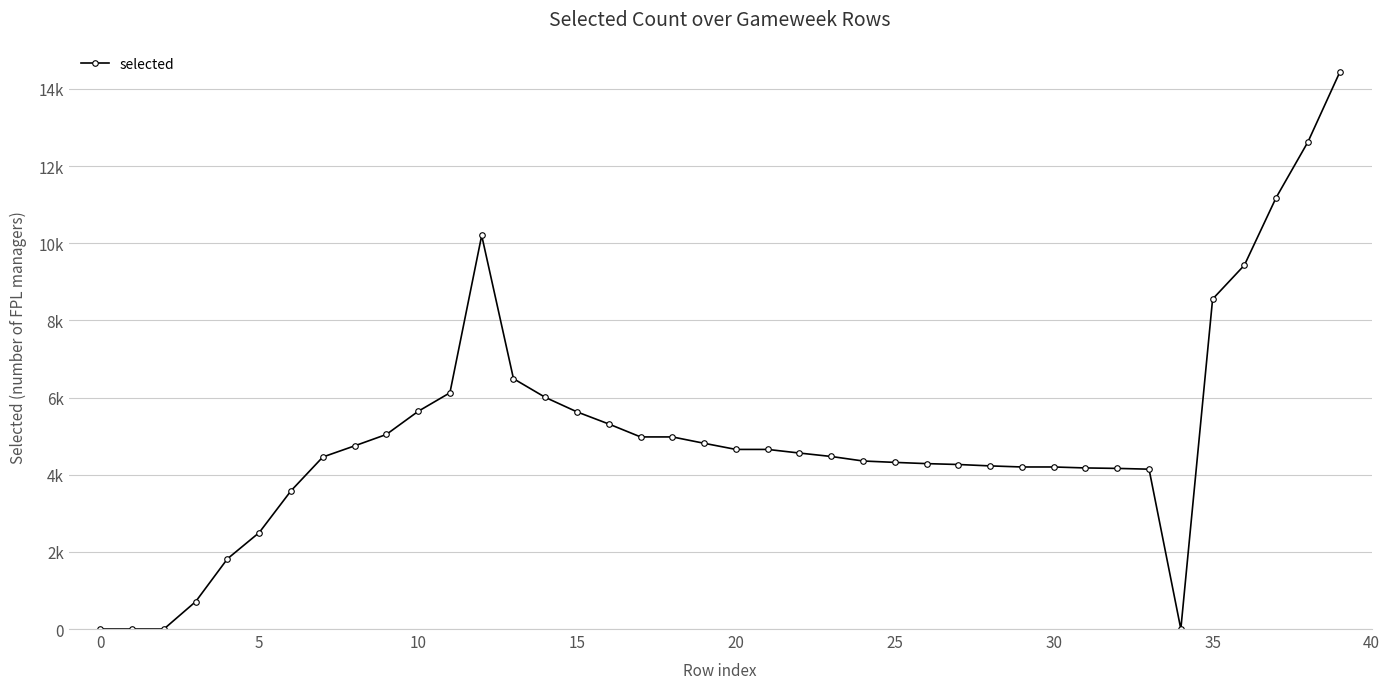

Does the chart have visible grid lines?

Yes